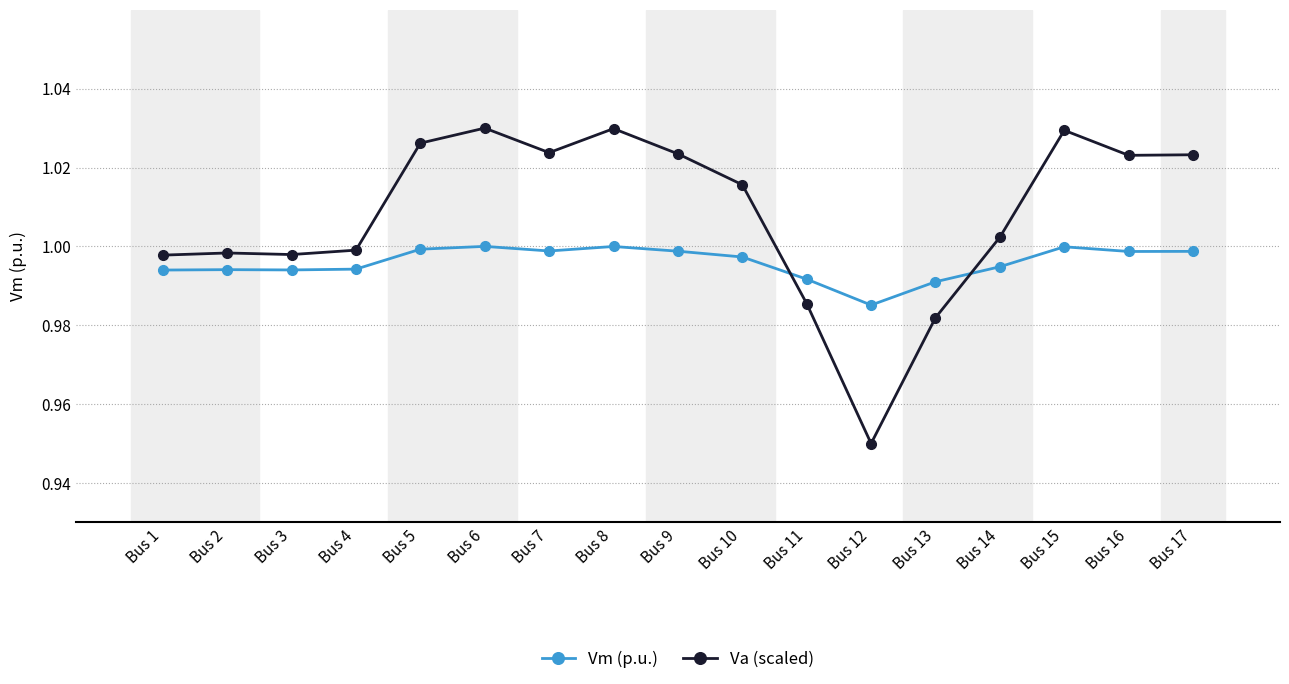

True or false: Vm (p.u.) and Va (scaled) intersect in this chart.

True